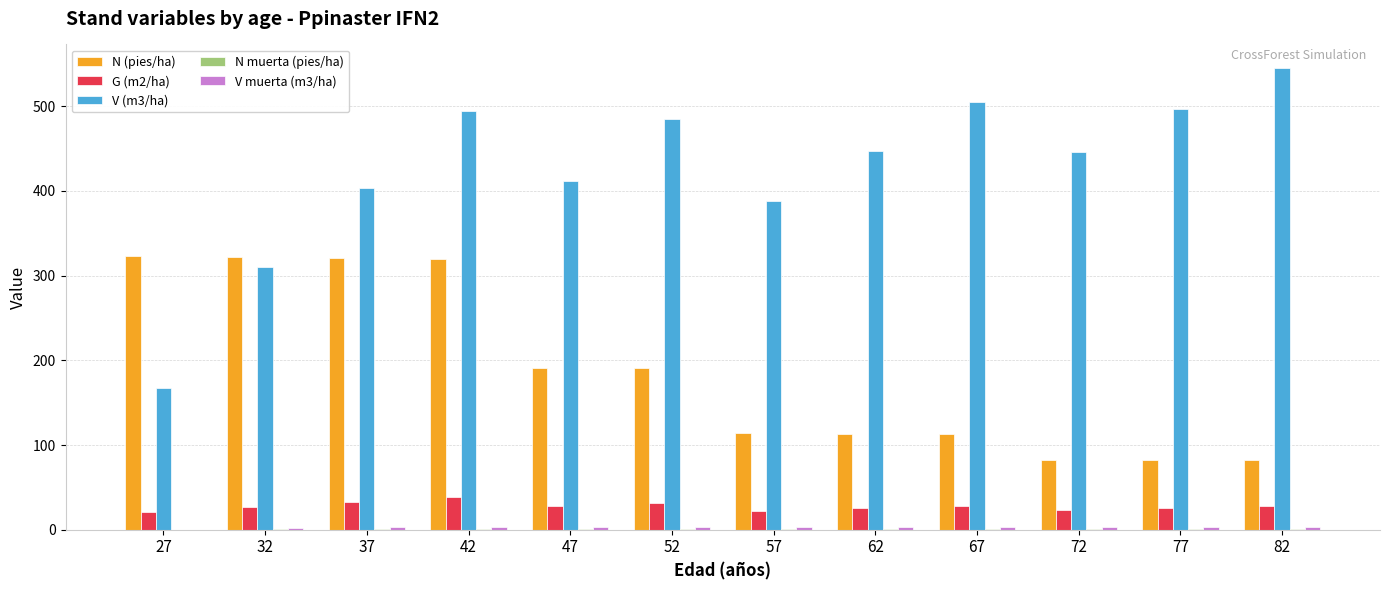

What is the total value across all series at 52?

710.8